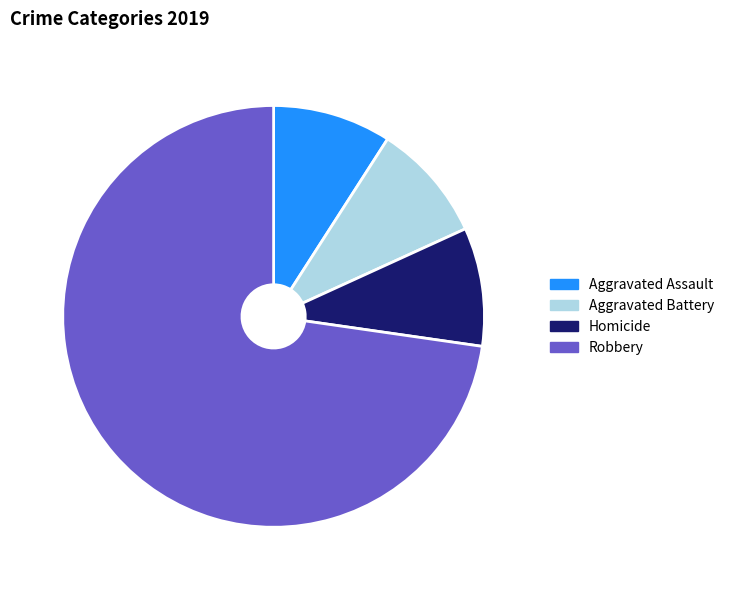

Is the sum of Homicide and Aggravated Battery greater than half?

No